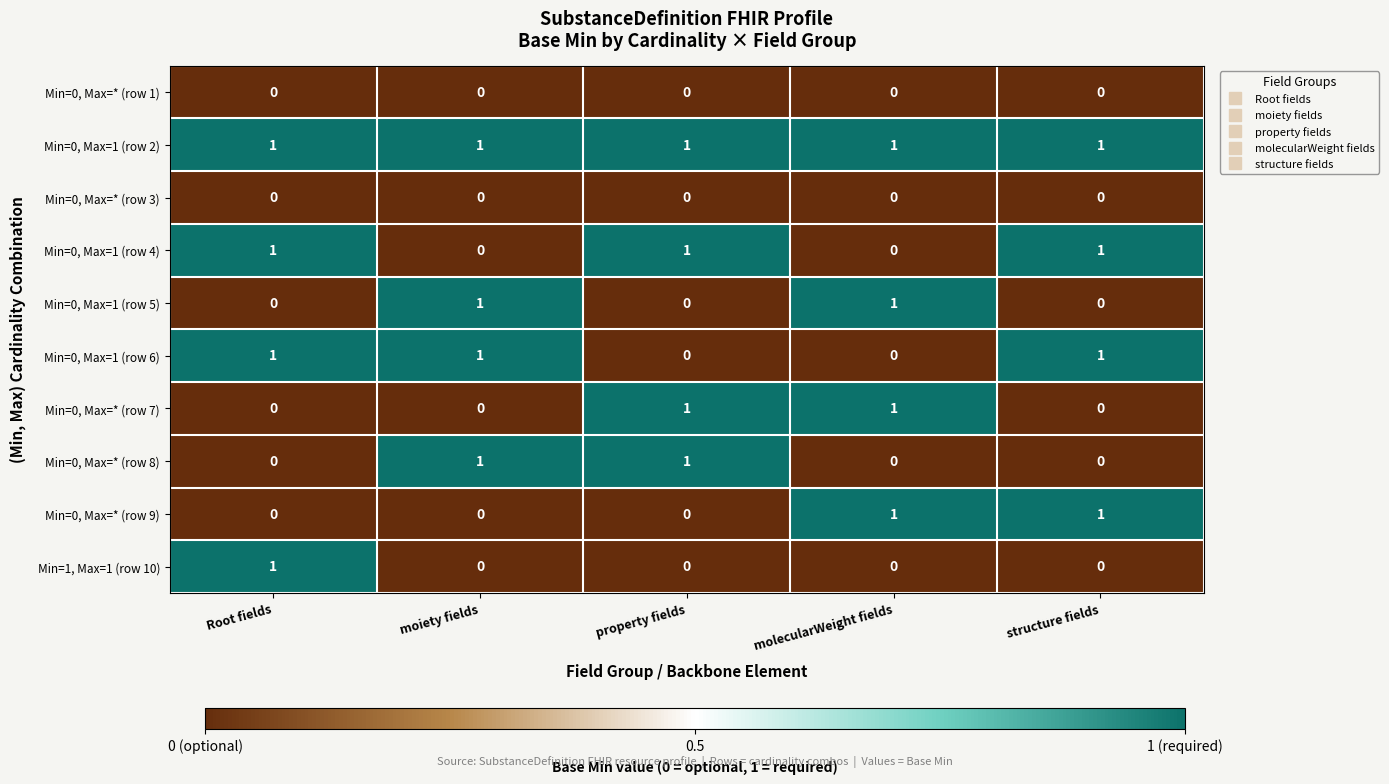

The value of Min=0, Max=* (row 8) at moiety fields is 2. True or false?

False